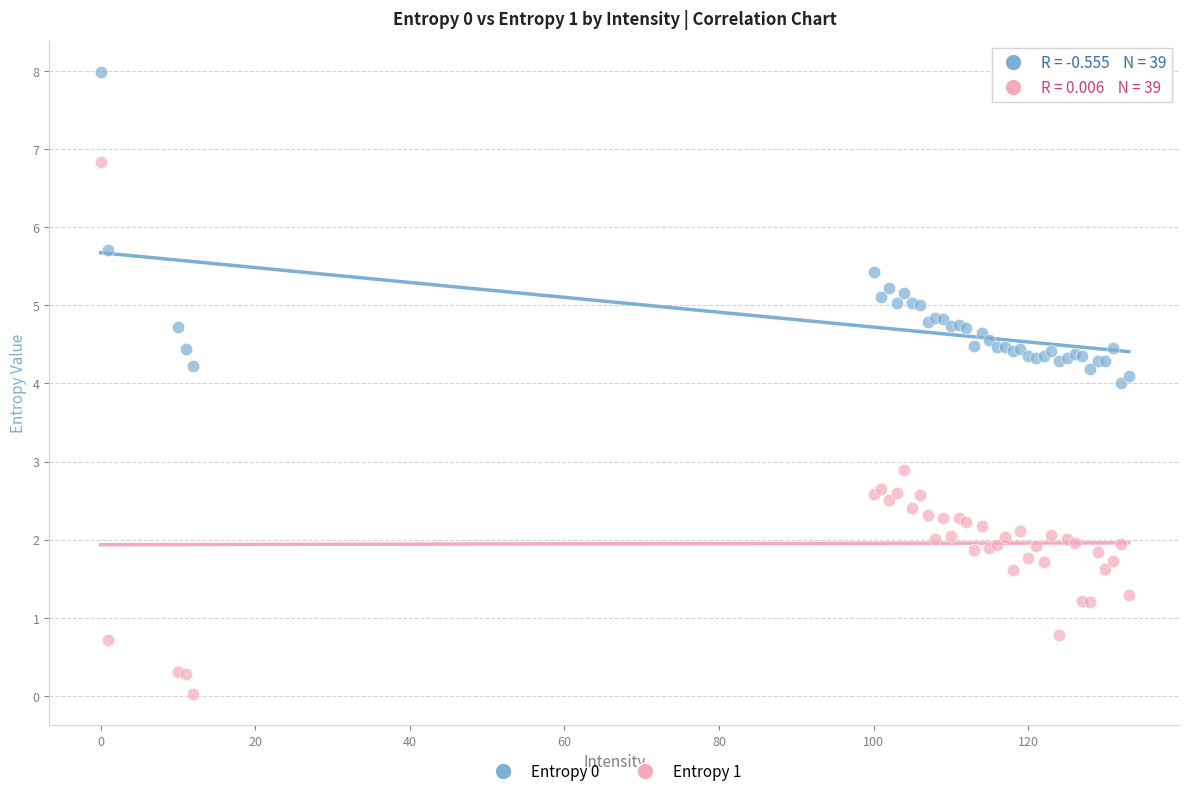

What is the X range (max minus min) for the scatter plot?

133.0